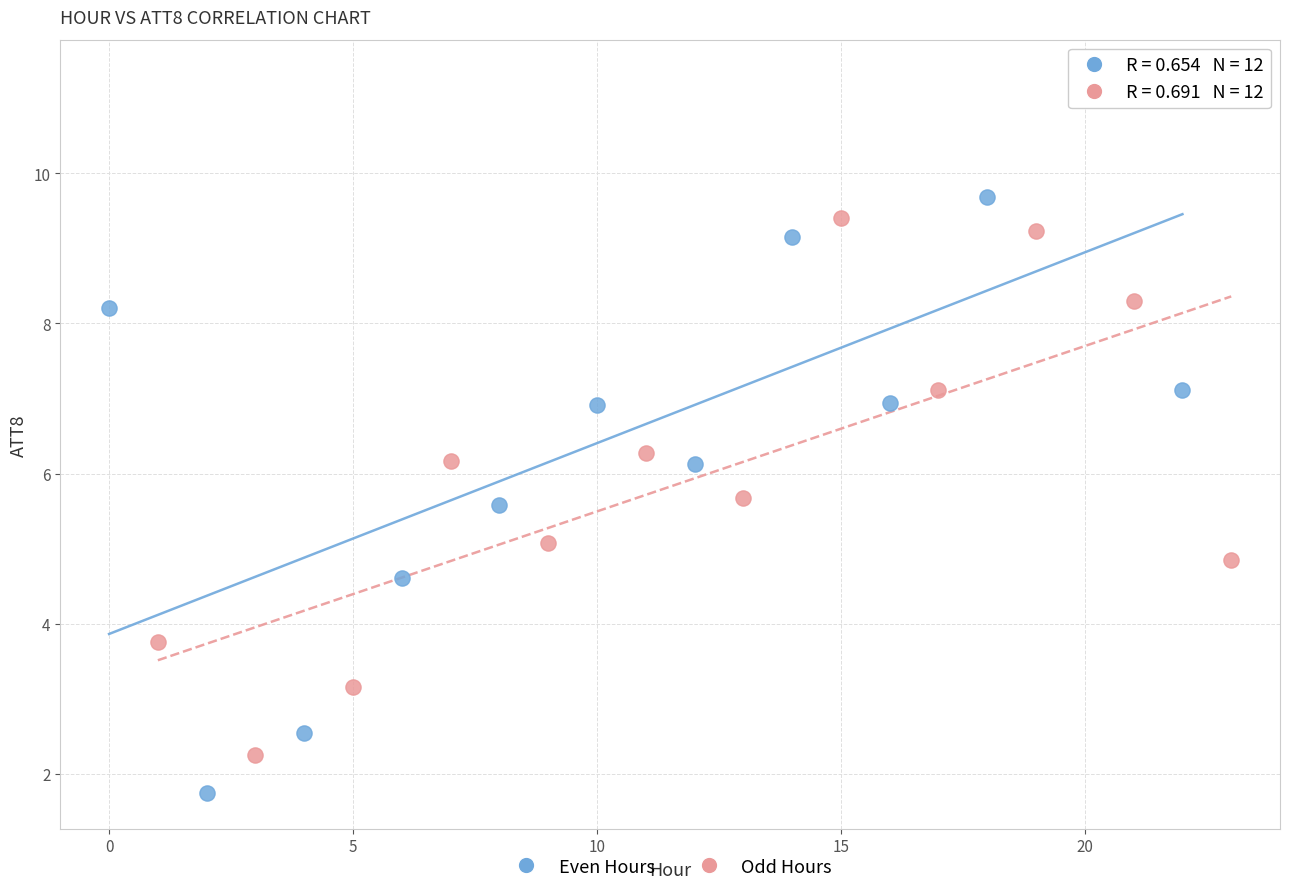

Which series has the largest Y range (max minus min)?

Even Hours